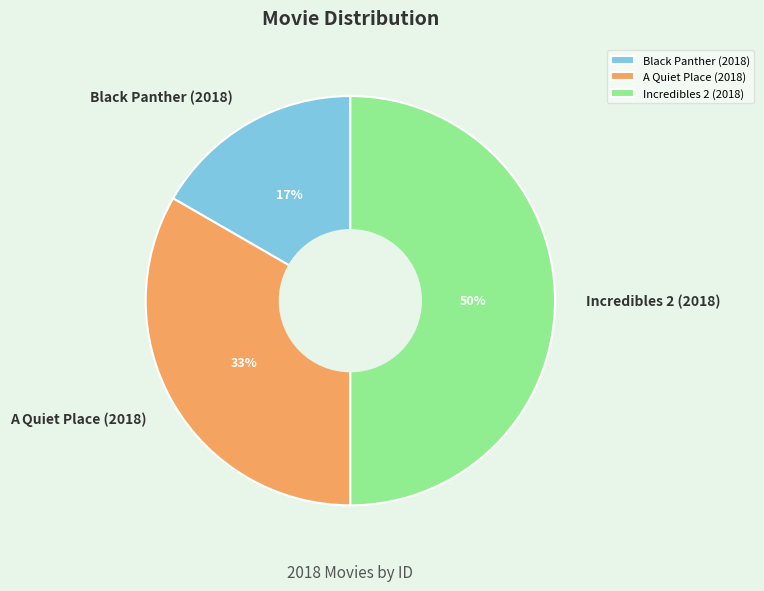

Rank the categories by value from highest to lowest.

Incredibles 2 (2018), A Quiet Place (2018), Black Panther (2018)